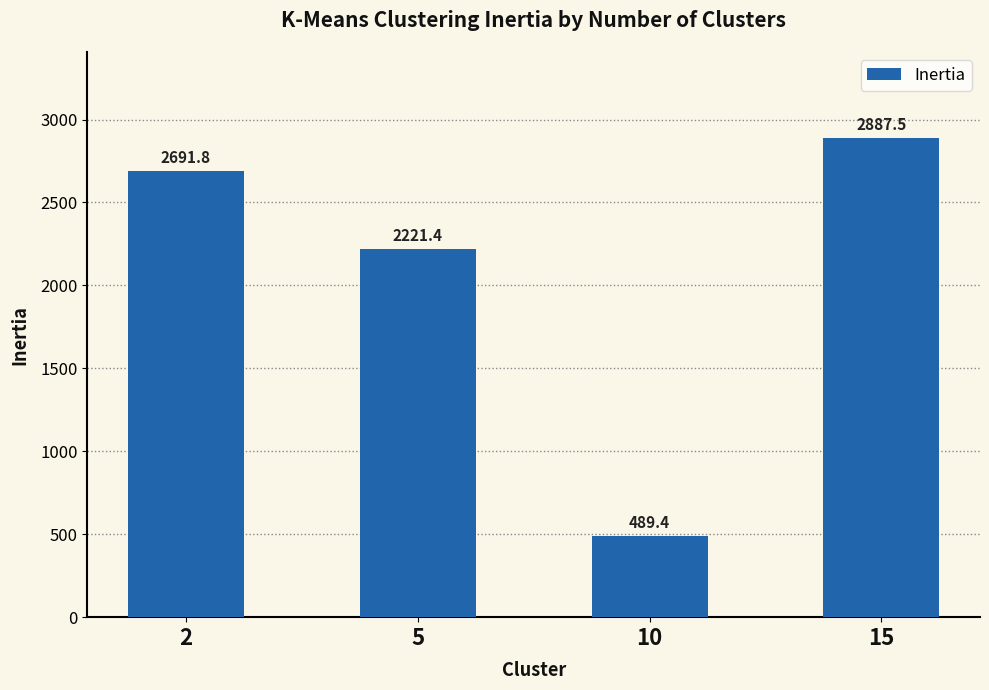

What is the ratio of the value at 10 to the value at 15?

0.2